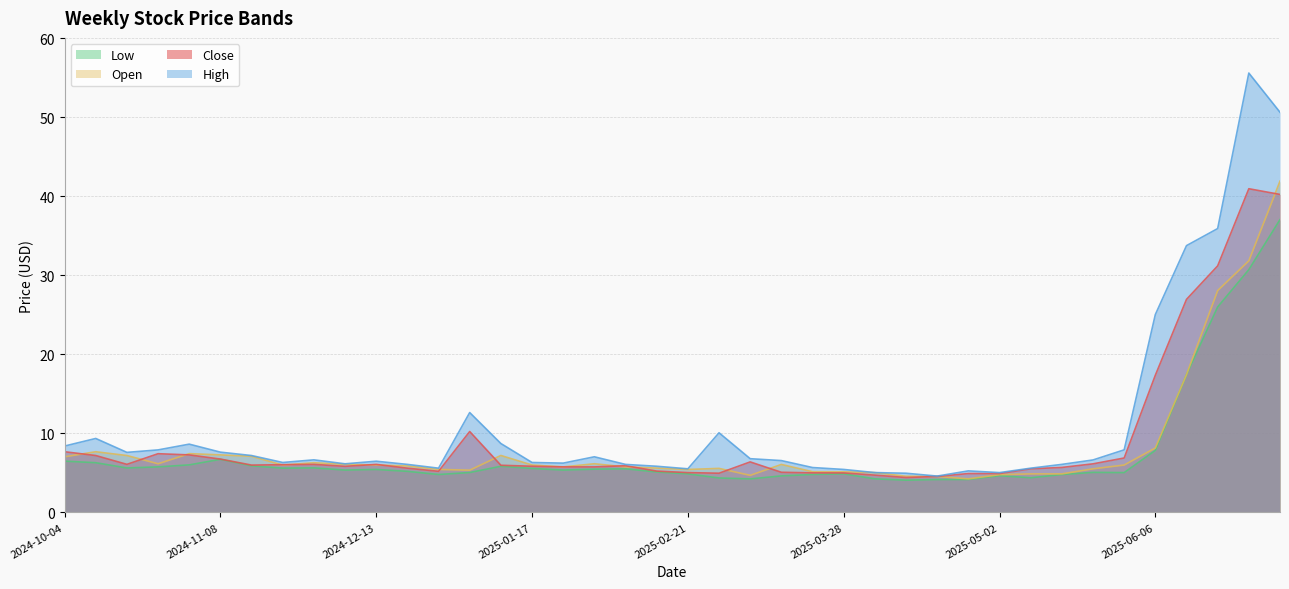

What is the highest value of the Close series?

41.0